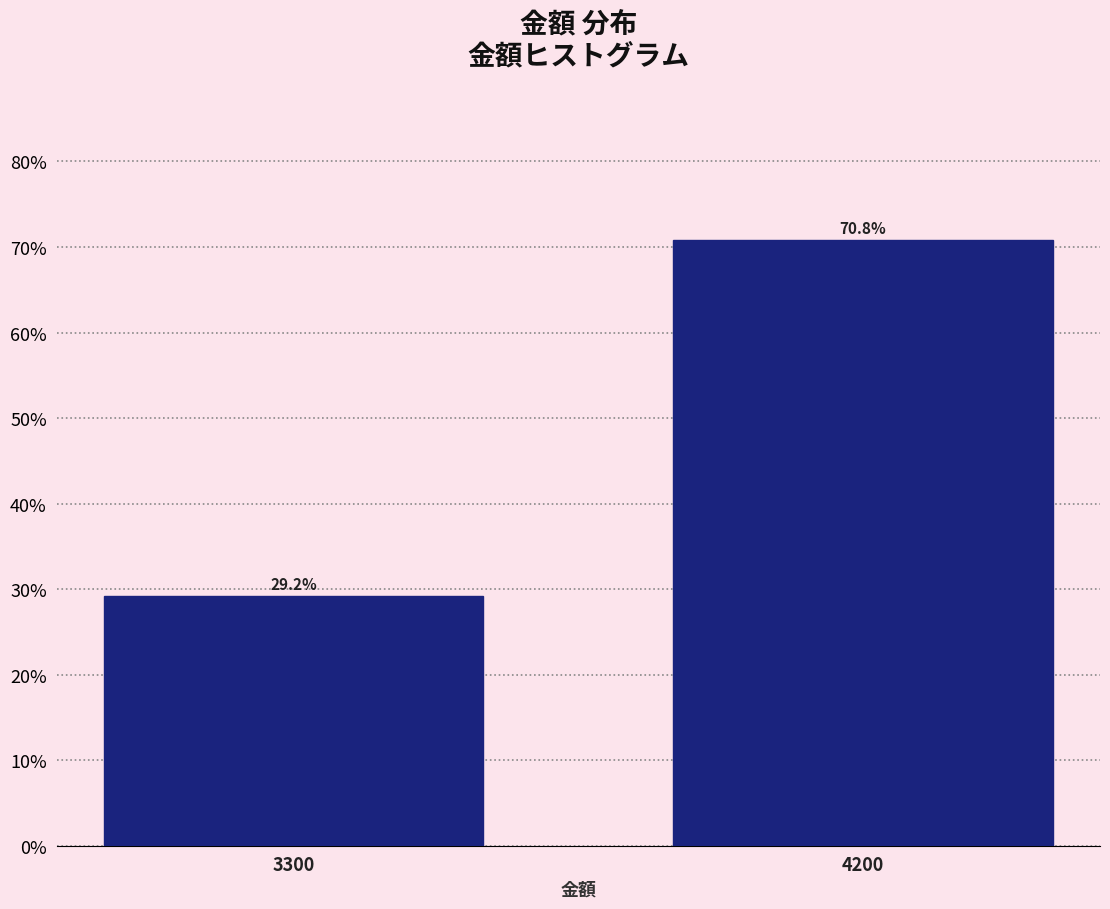

Reading right to left, list all the values displayed in this chart.

70.8	29.2